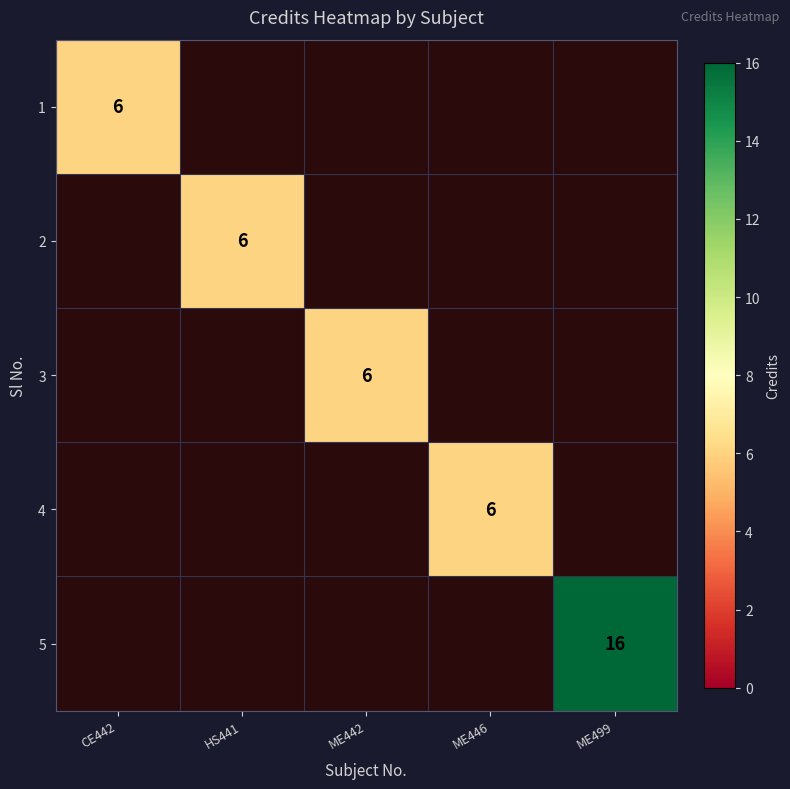

The 2 series shows 6 at HS441. True or false?

True